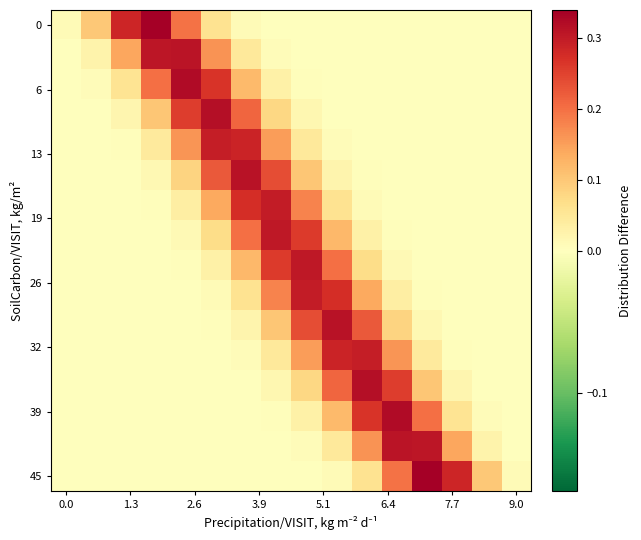

How many distinct data groups are displayed?

16